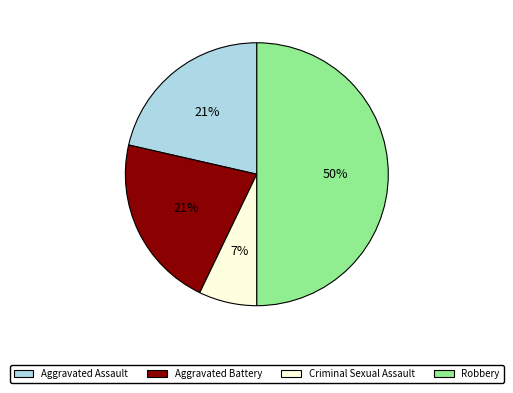

Which category has the biggest portion of the pie?

Robbery